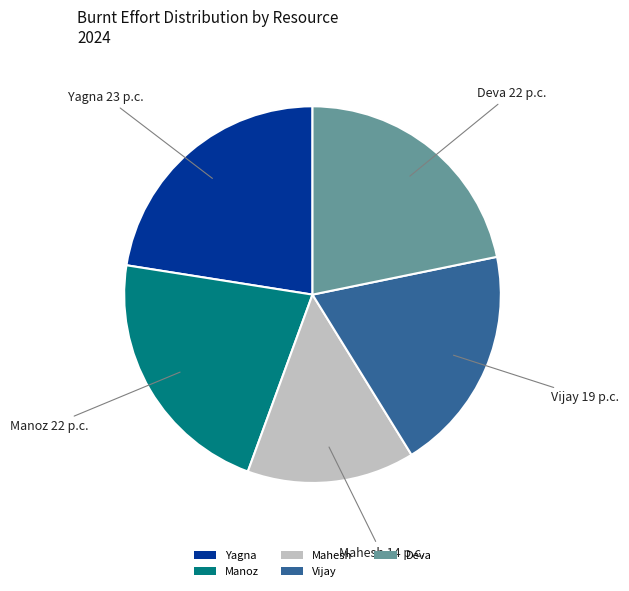

Does any single category account for the majority?

No